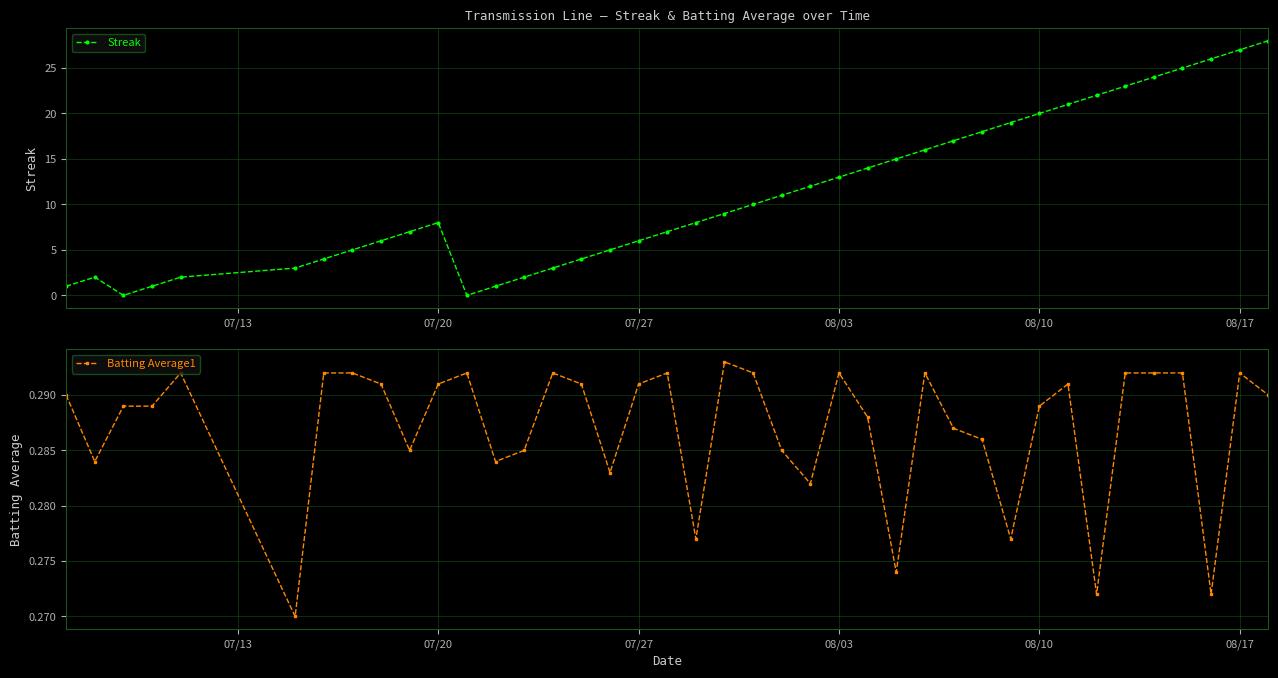

How many lines are shown in the chart?

2